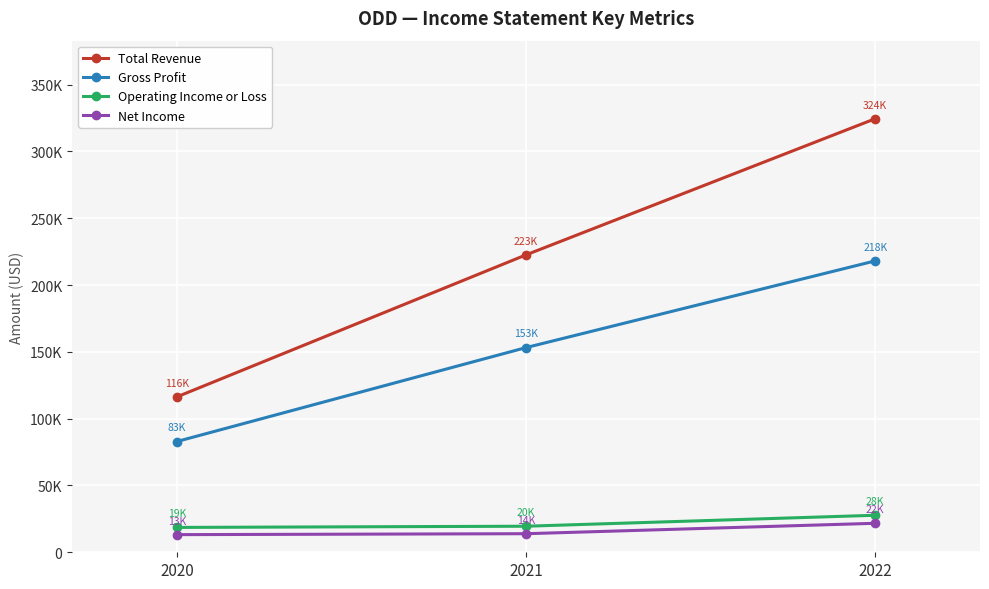

What is the difference between the highest and lowest values at 2021?

208700